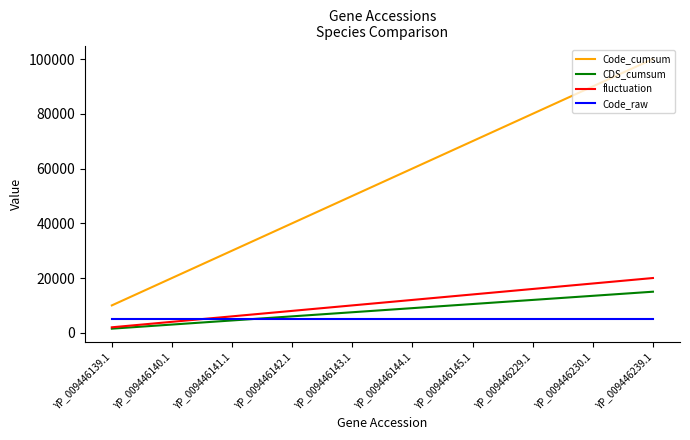

List the series in order of their peak value, lowest first.

Code_raw, CDS_cumsum, fluctuation, Code_cumsum